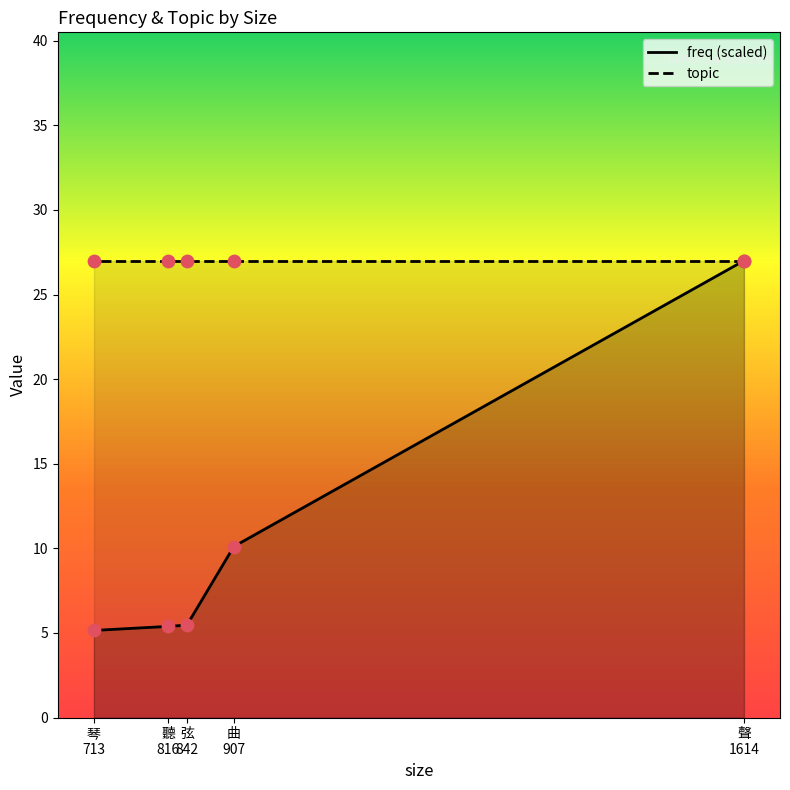

Which has a higher value, 弦 842 or 聽 816?

弦 842